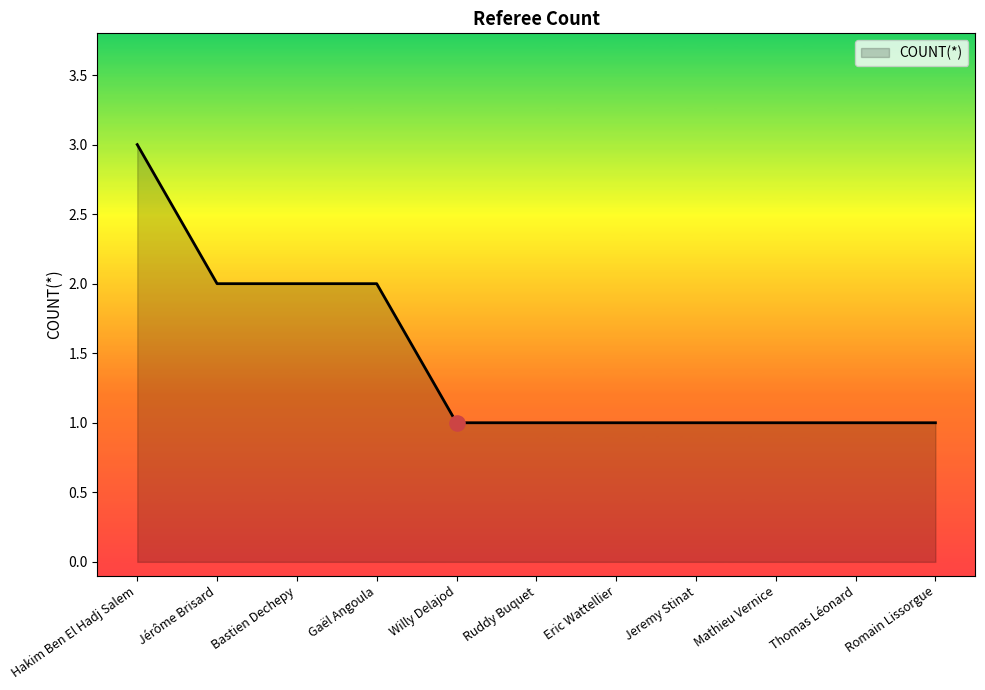

What is the ratio of the value at Bastien Dechepy to the value at Ruddy Buquet?

2.0